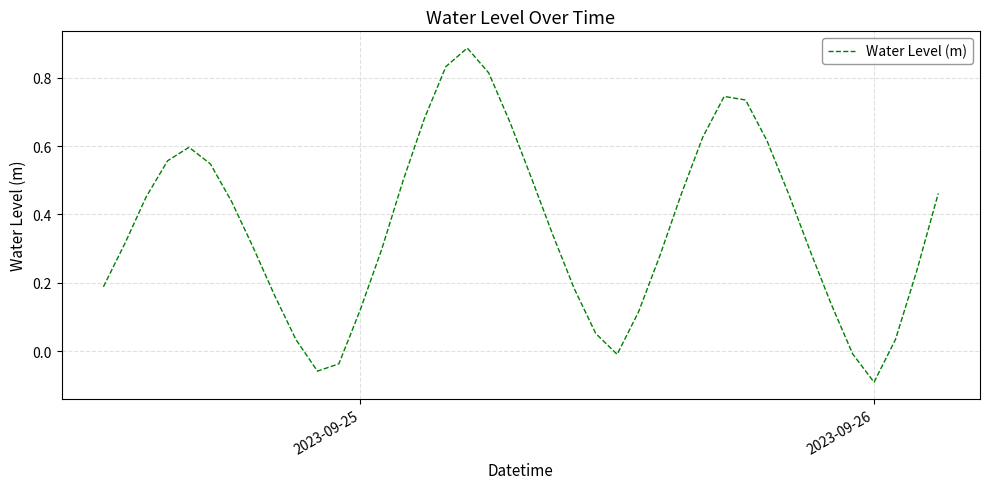

What is the difference between the maximum and minimum values?

1.0